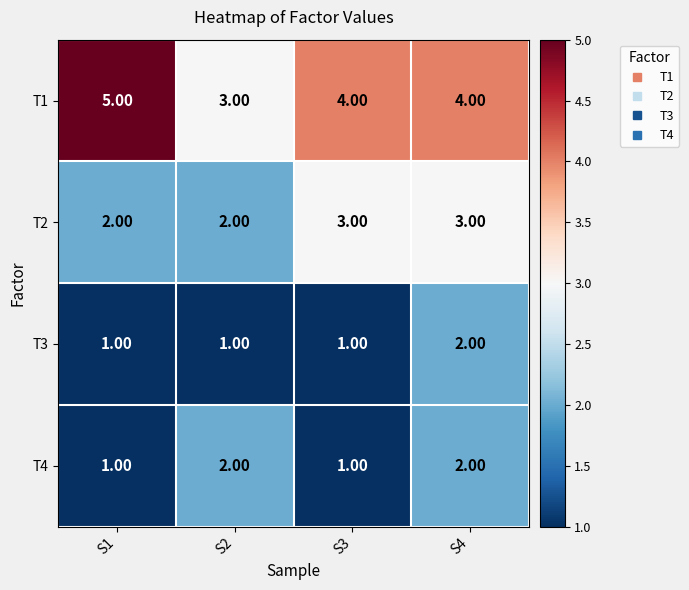

What is the sum of all T2 values?

10